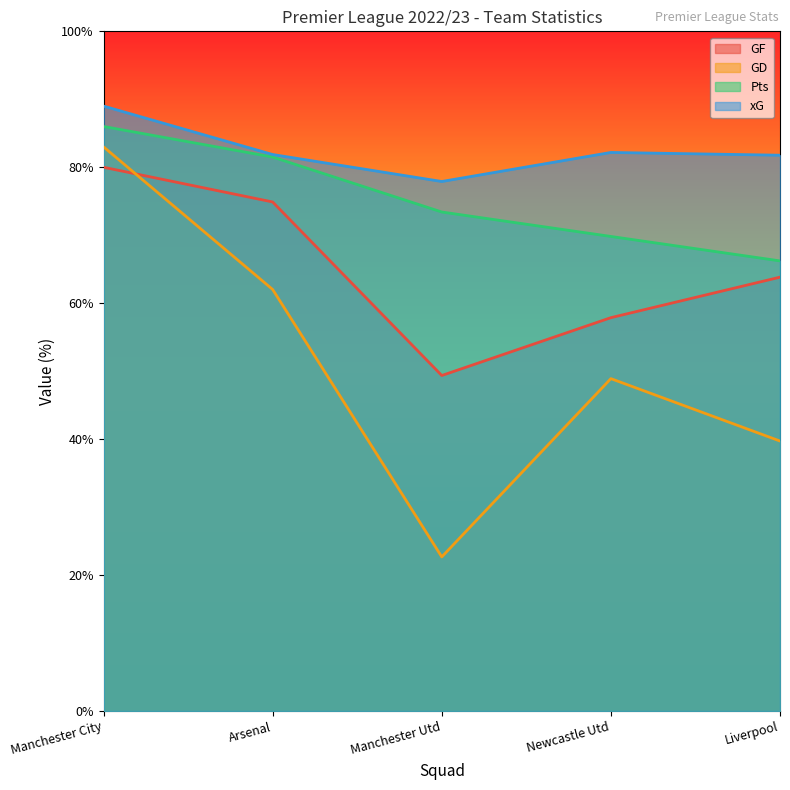

True or false: GD and xG intersect in this chart.

False